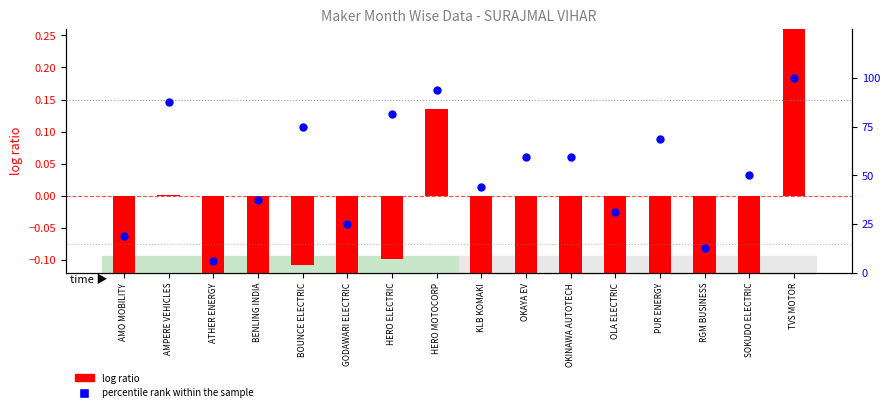

Which series has the largest total across all categories?

percentile rank within the sample